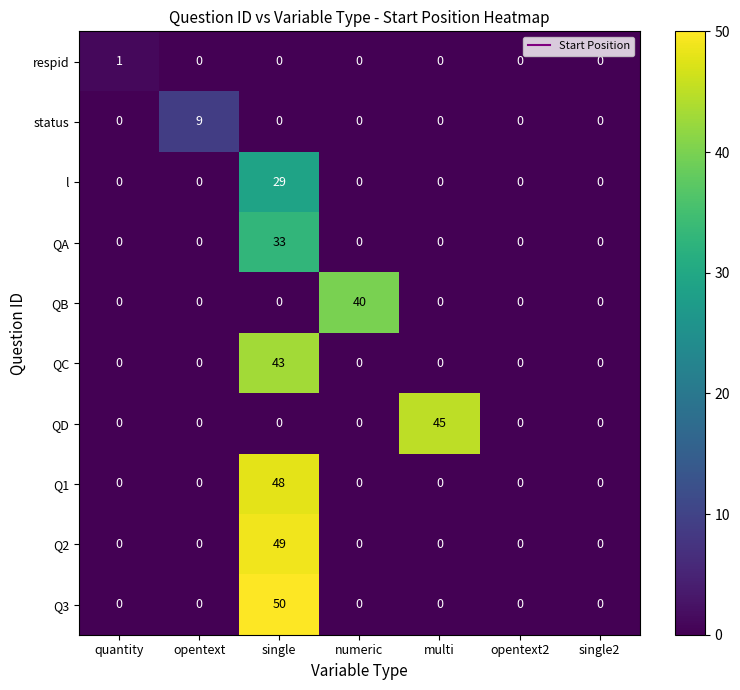

The value of Q1 at single is 48. True or false?

True